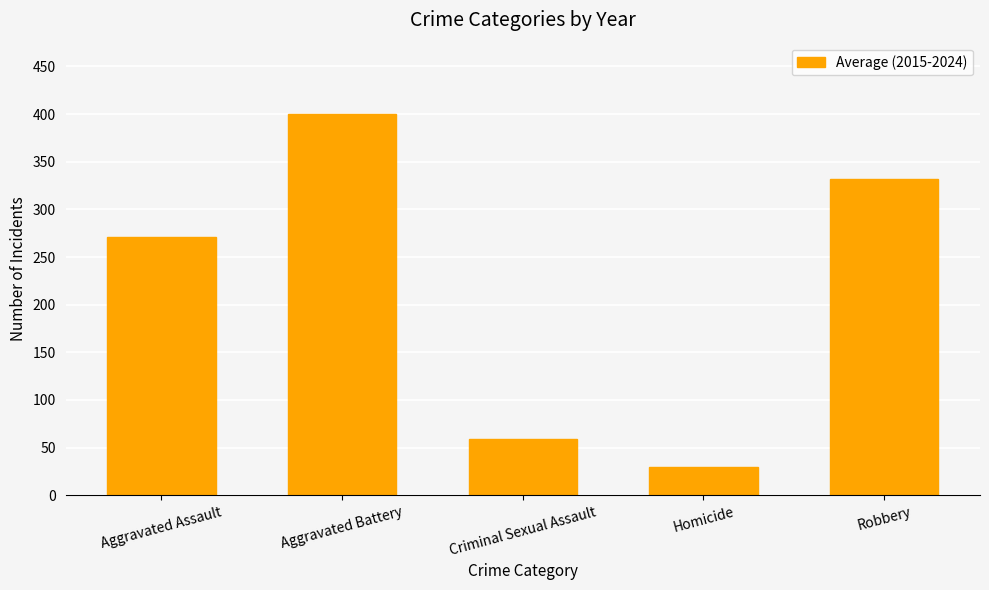

At which label is the value closest to 214?

Aggravated Assault